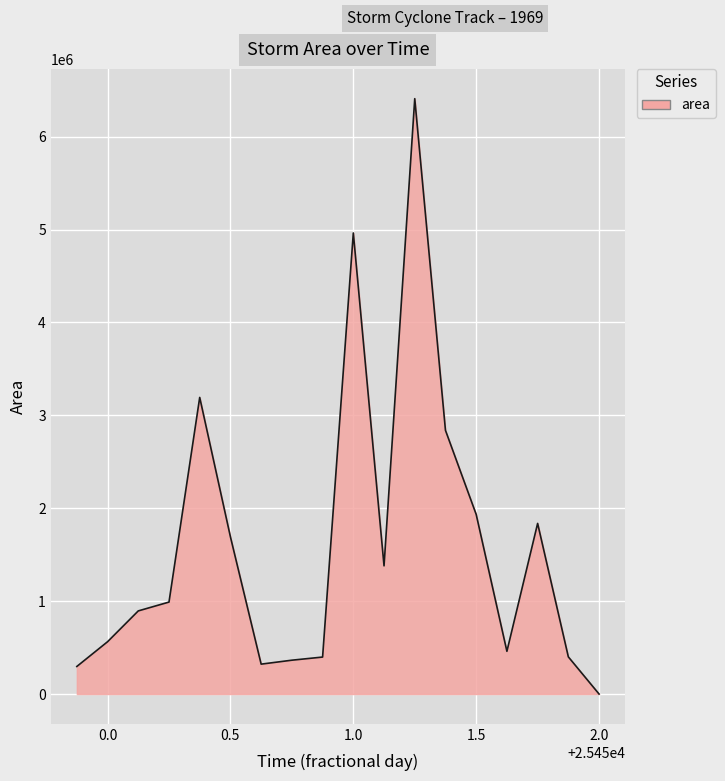

What is the difference between the maximum and second lowest values?

6112500